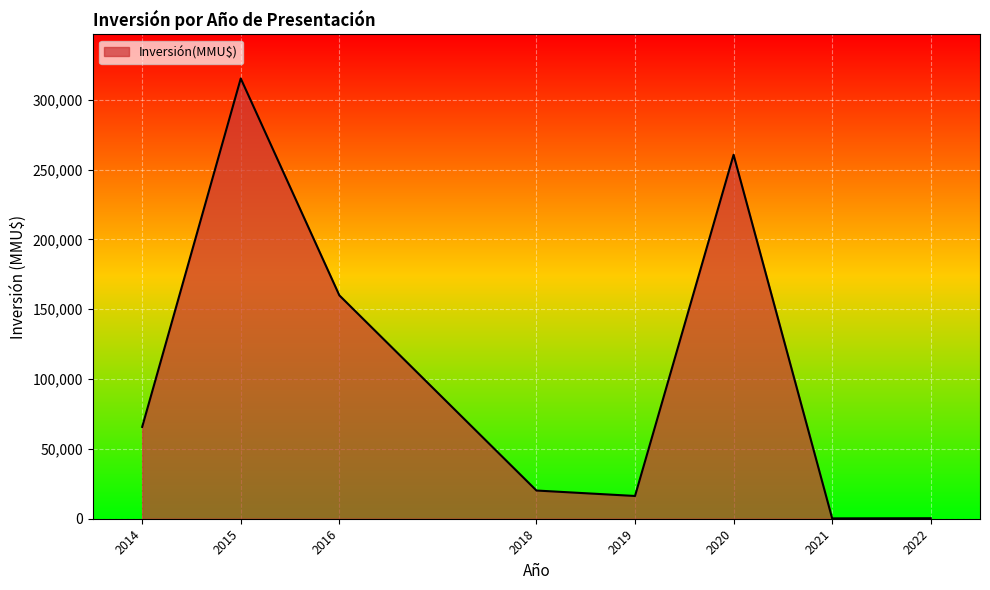

What is the greatest value displayed?

315300